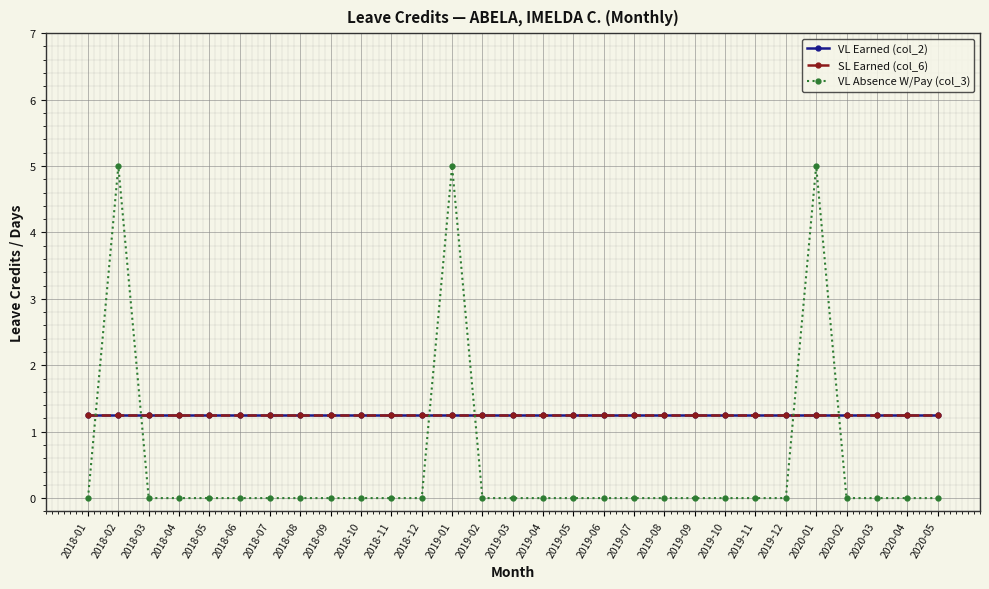

What is the sum of the VL Earned (col_2) values at 2018-06 and 2019-10?

2.5